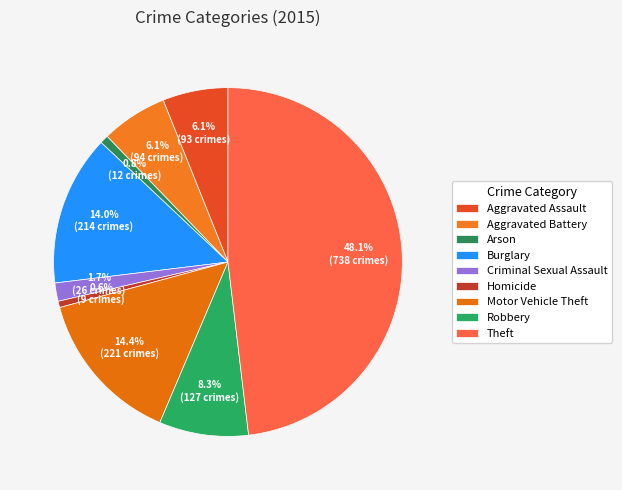

The Theft slice represents 34% of the pie. True or false?

False